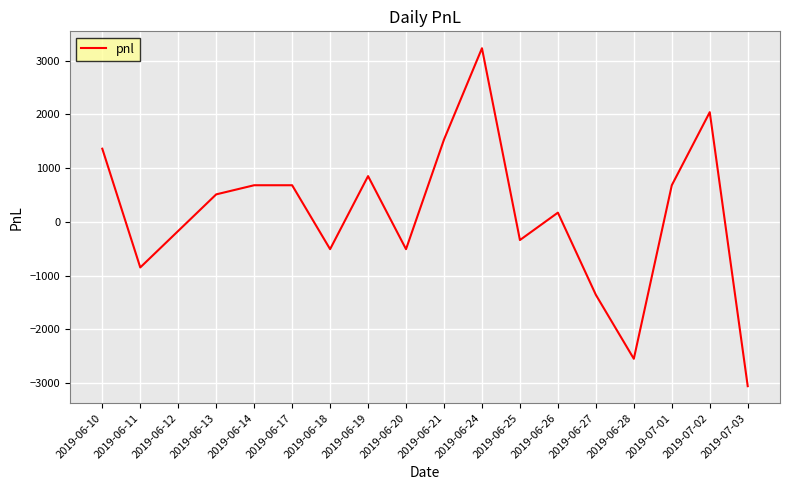

At which label is the value closest to 85?

2019-06-26